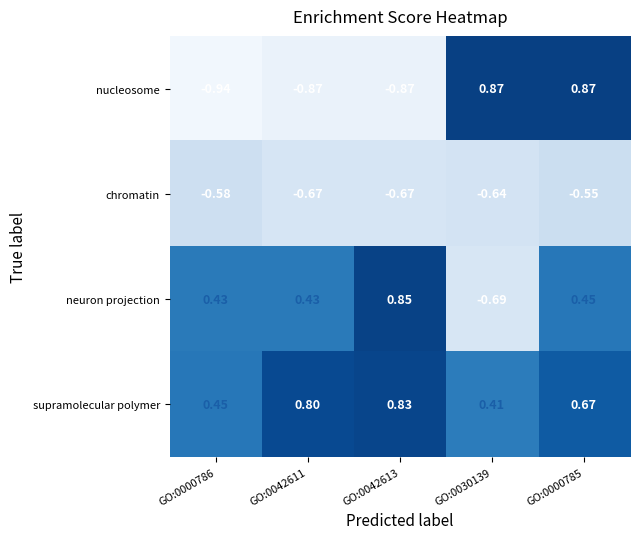

What is the total value across all series at GO:0042613?

0.1